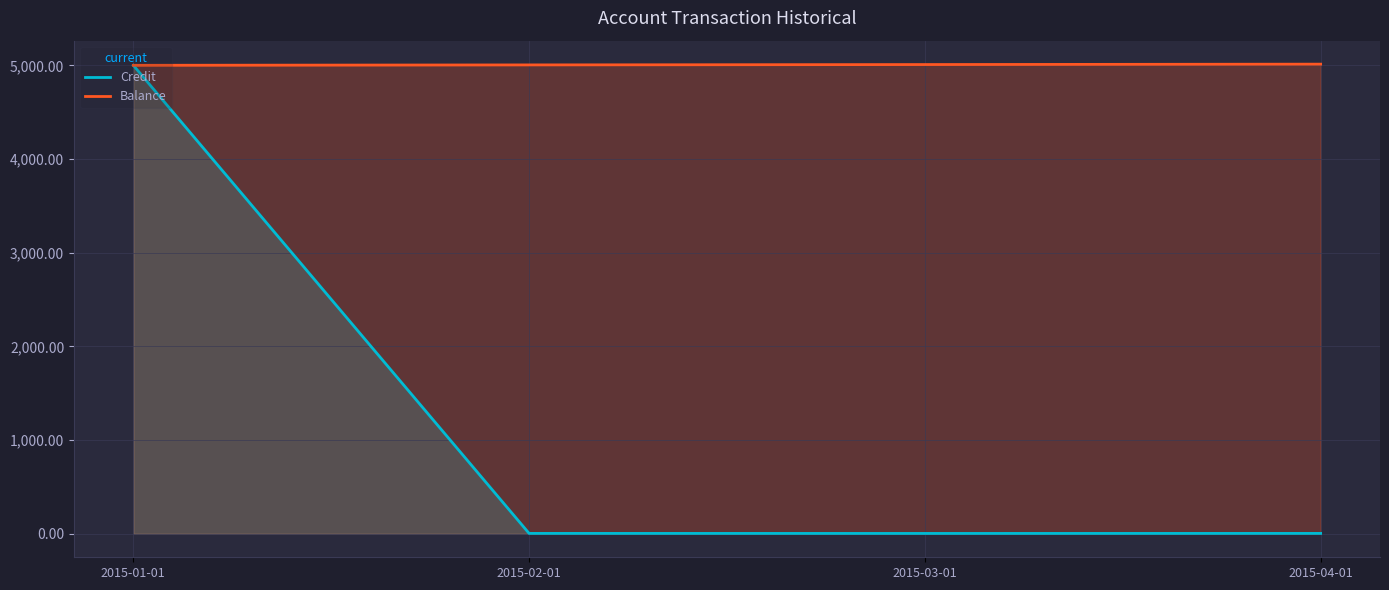

Between 2015-02-01 and 2015-03-01, which is larger?

2015-02-01